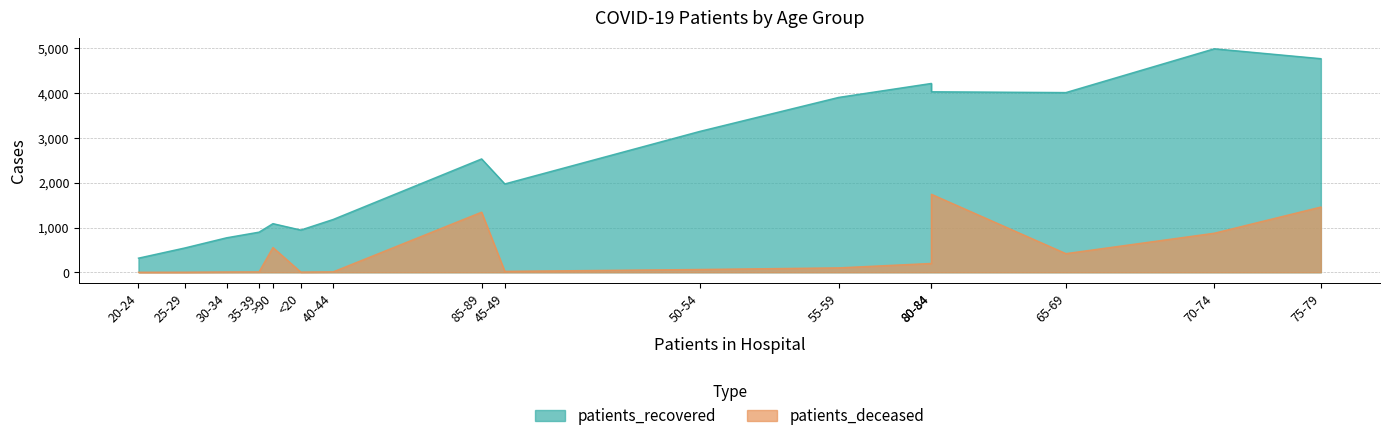

What are all the series names shown in the legend?

patients_recovered, patients_deceased